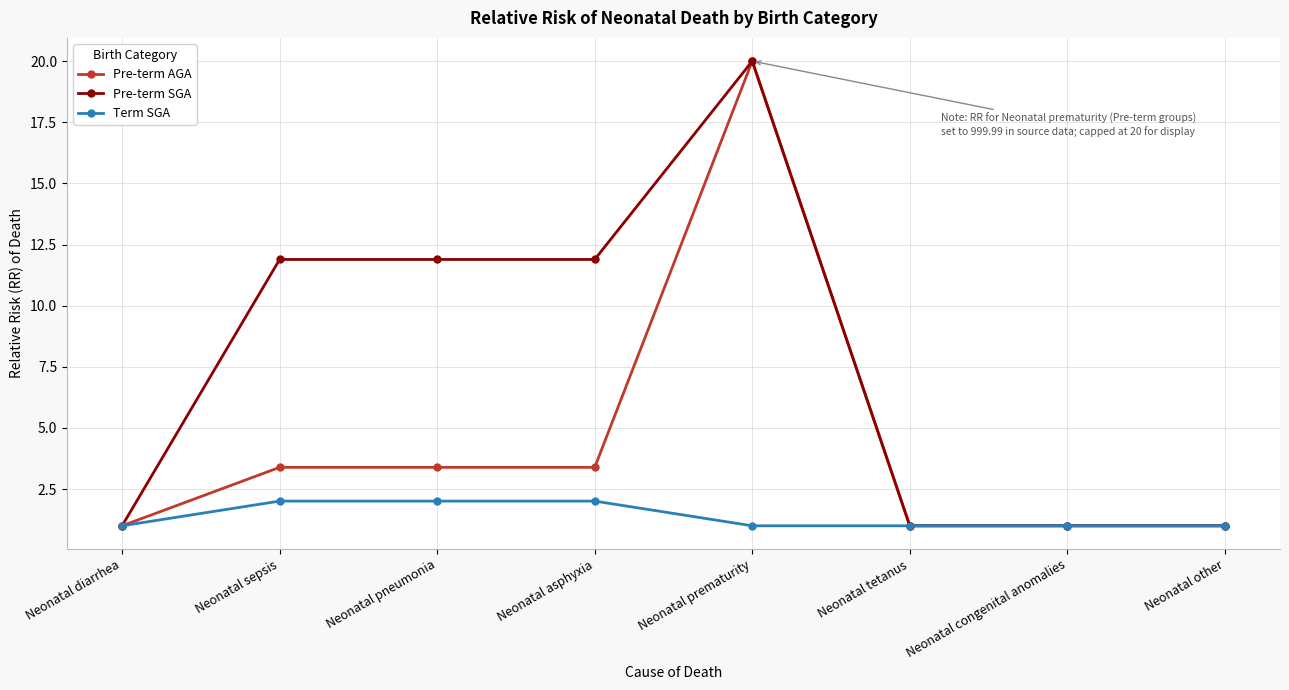

What is the difference between the maximum and minimum values in the Pre-term AGA series?

19.0